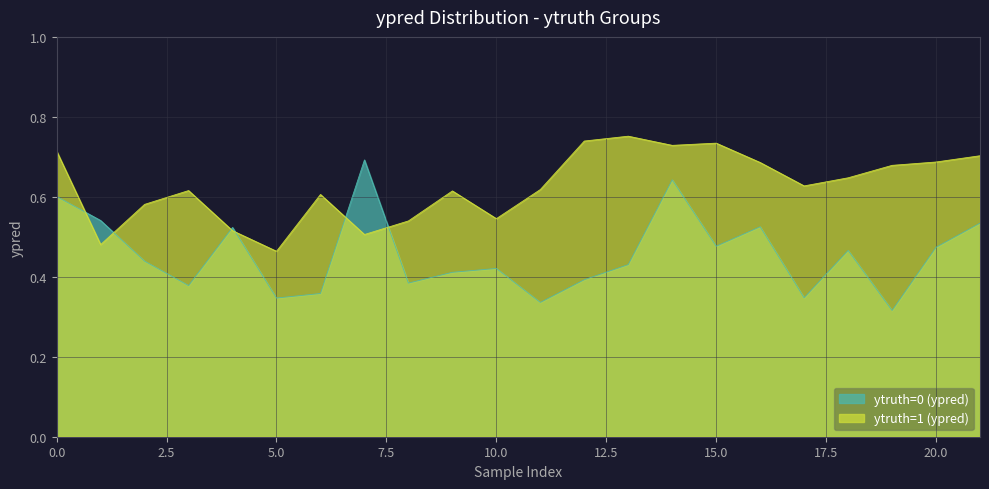

How many categories are shown in the chart?

22